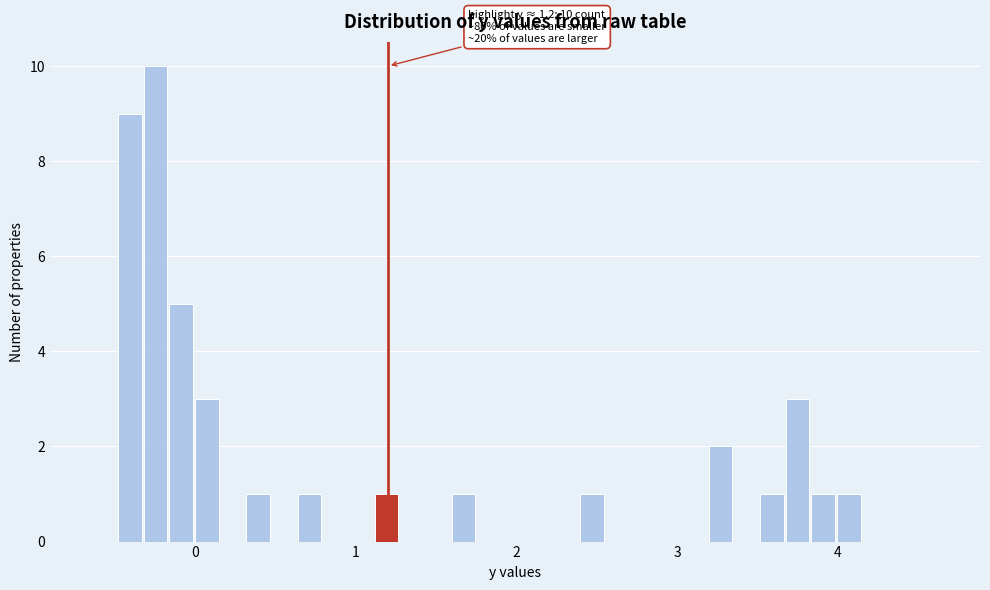

Around what value on the x-axis is the tallest bar? Give the approximate position of its centre, as read against the axis.

-0.2